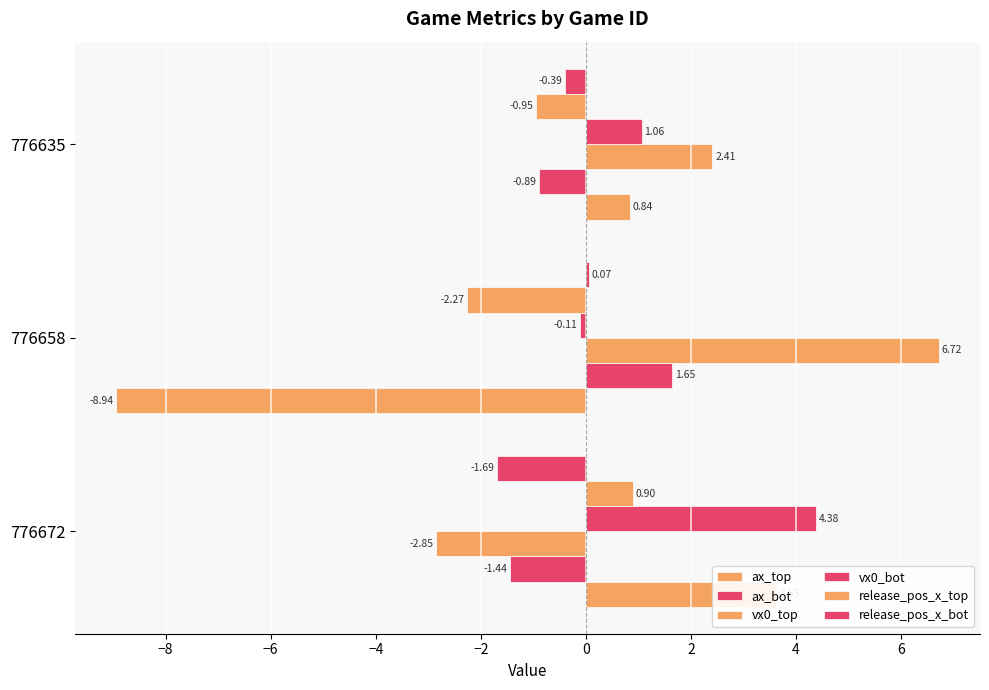

At how many categories does at least one series exceed 4?

2